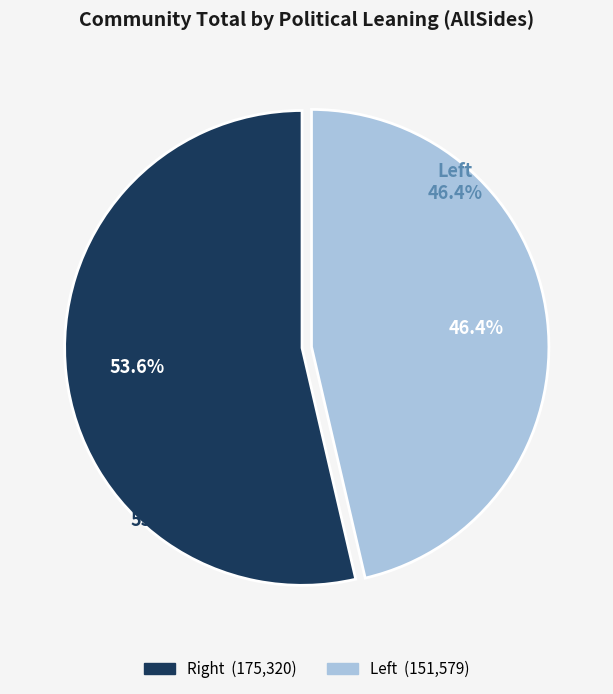

To the nearest percent, what is the average slice percentage?

50%